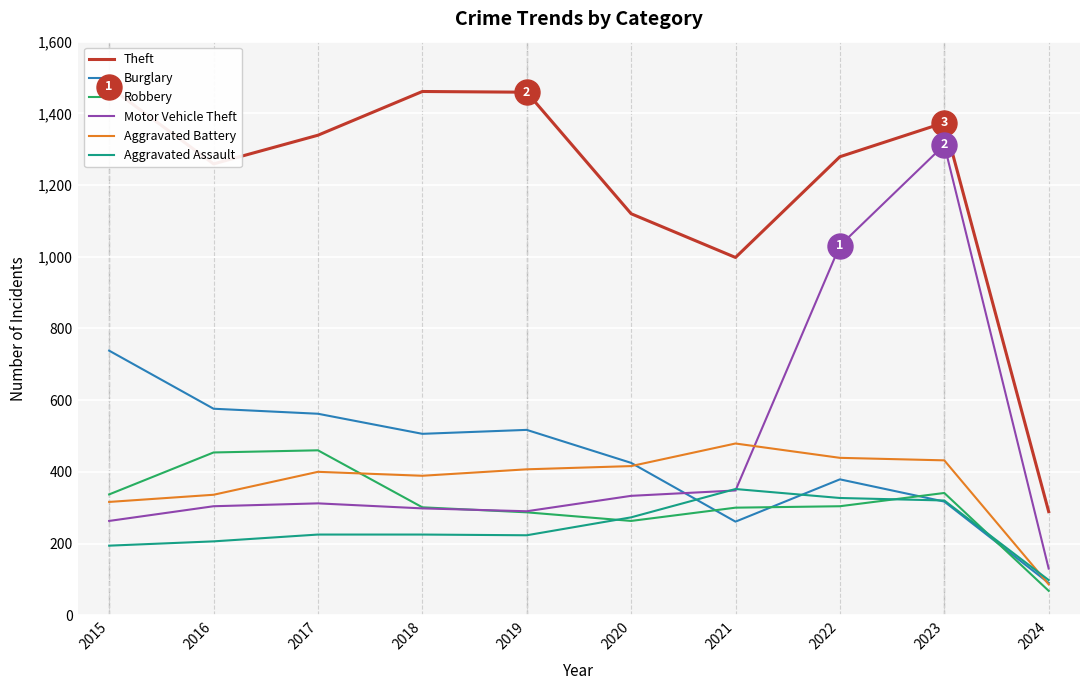

What value does the Robbery series have at 2020?

263